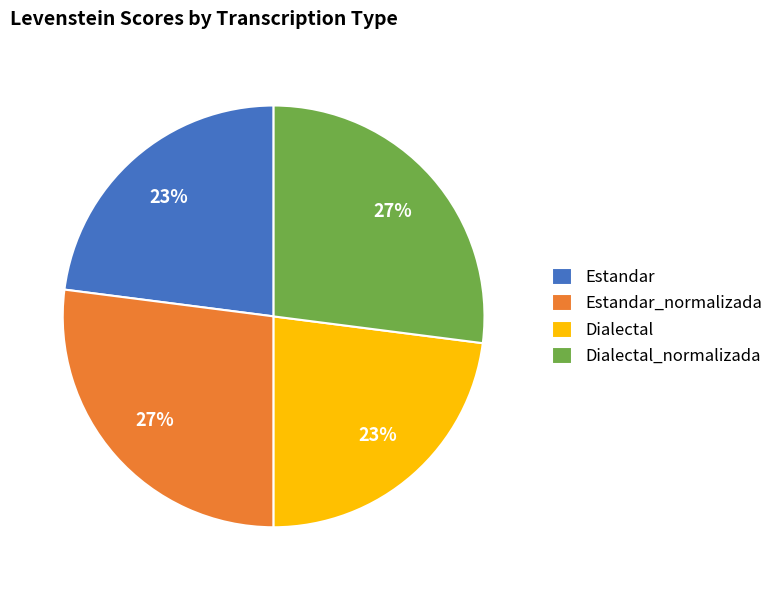

What percentage is the Estandar_normalizada slice, to the nearest percent?

27%